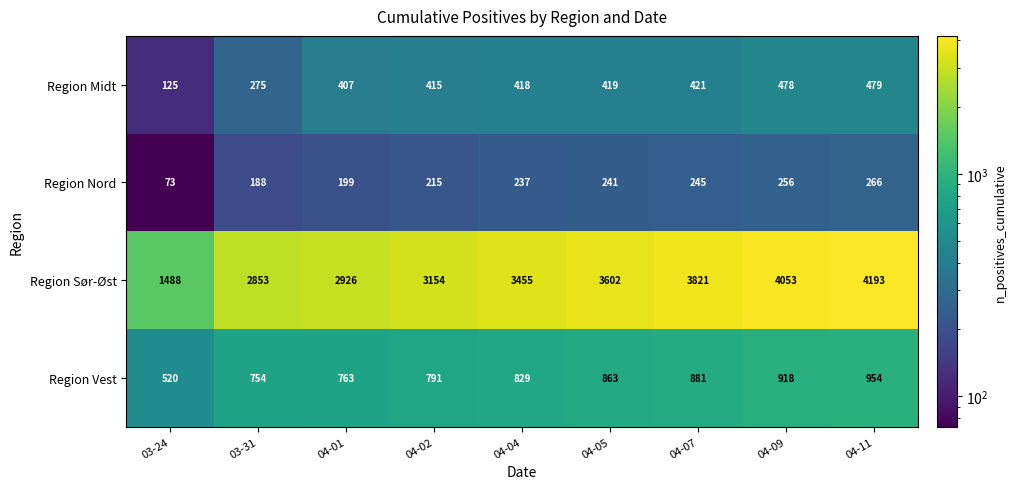

How many distinct data groups are displayed?

4